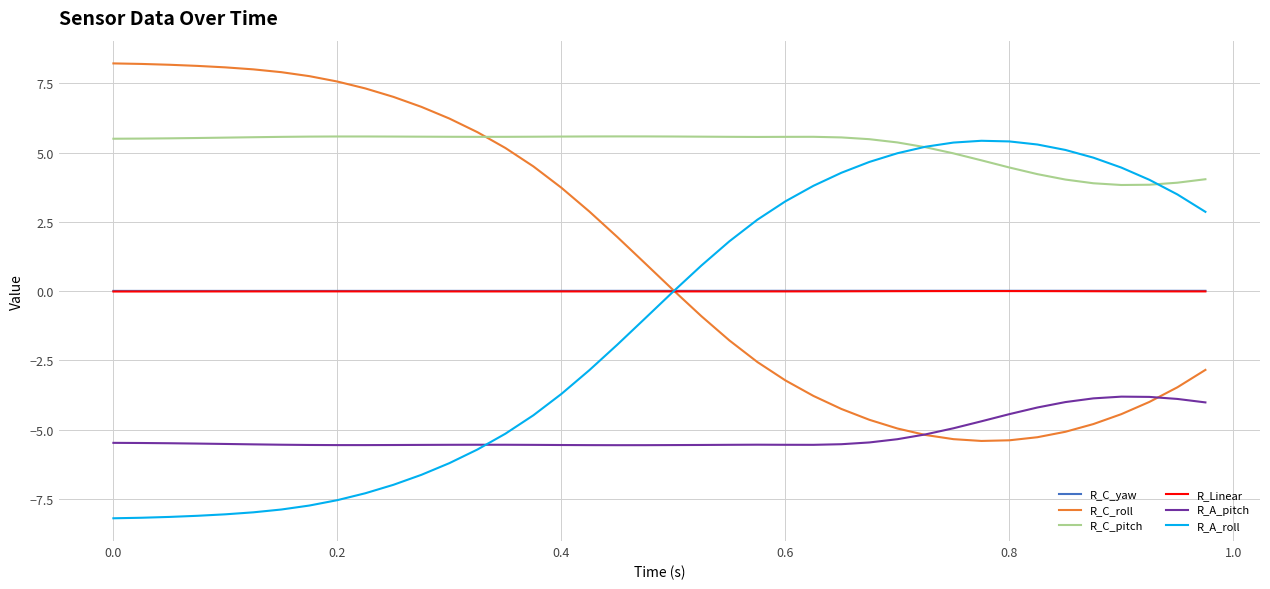

What is the lowest value of the R_A_roll series?

-8.2